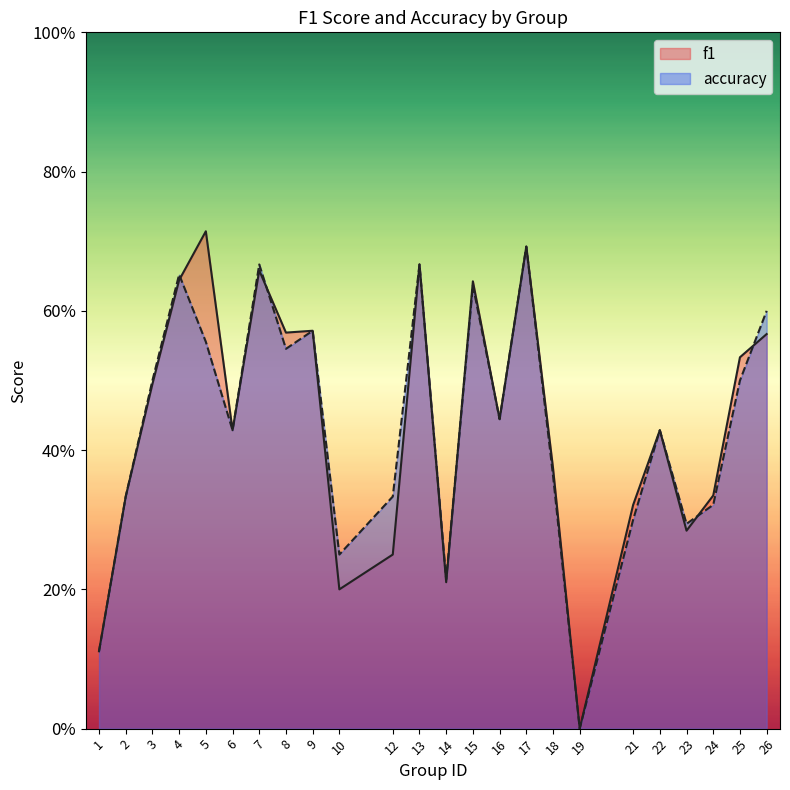

What is the value of the f1 point at the 15th from the left?

0.4